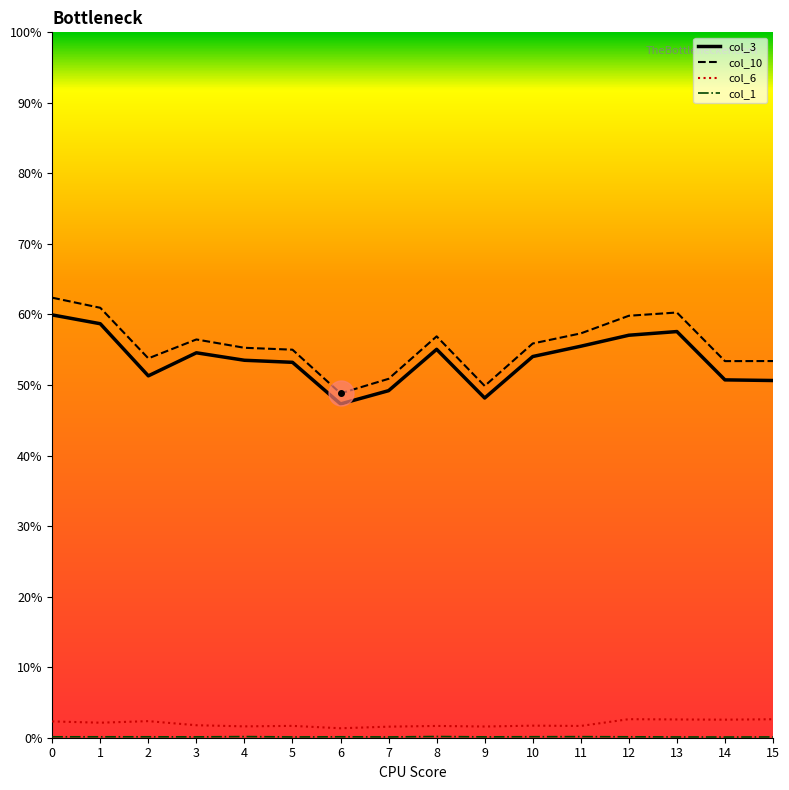

The col_3 series shows 83.1 at 14. True or false?

False